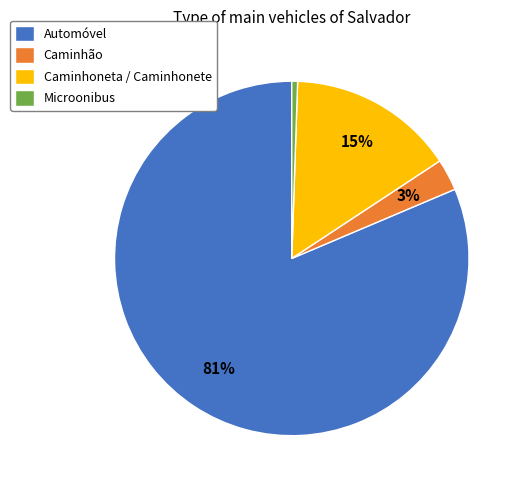

Which slice is the smallest?

Microonibus